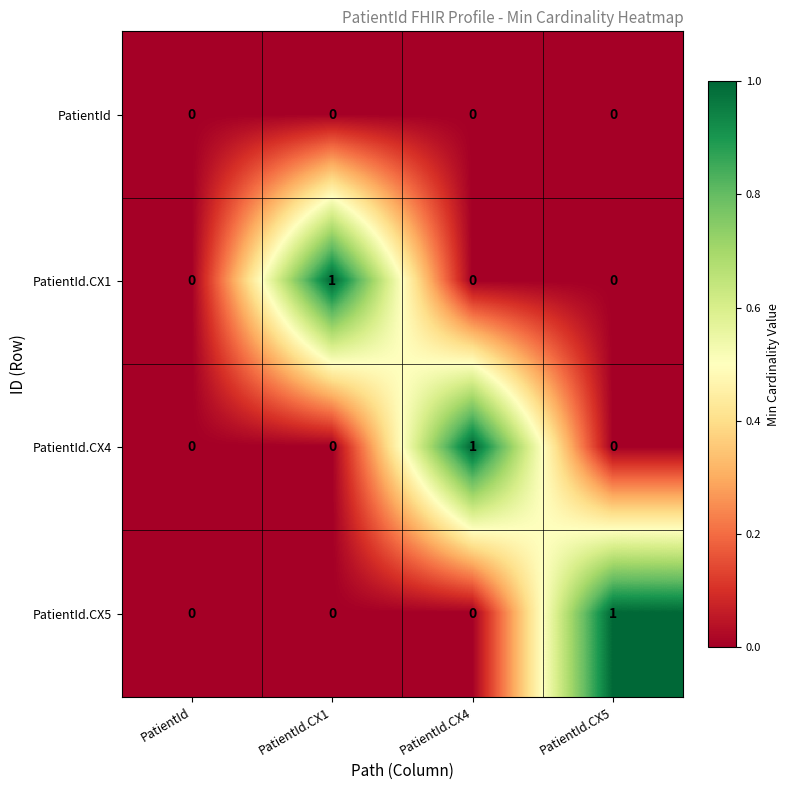

Is the value of PatientId at PatientId greater than the value of PatientId.CX4 at PatientId.CX4?

No